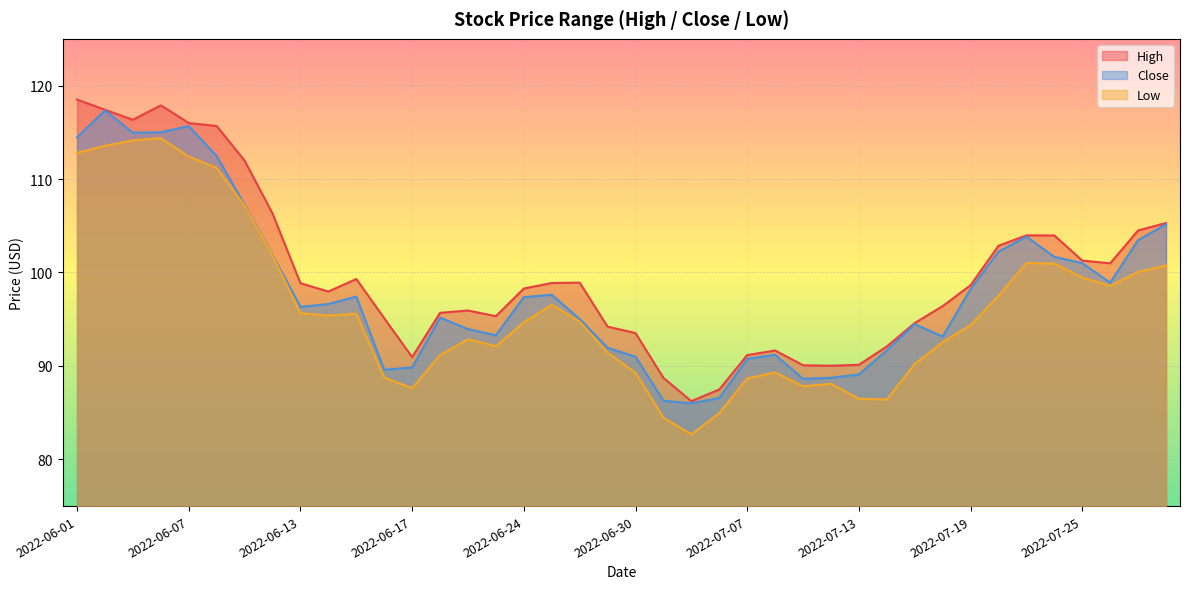

Reading right to left, list all the values displayed in this chart.

High: 105.3	104.5	101.0	101.3	104.0	104.0	102.9	98.6	96.4	94.6	92.1	90.1	90.0	90.1	91.7	91.2	87.5	86.2	88.7	93.5	94.2	98.9	98.9	98.3	95.3	95.9	95.7	90.9	95.1	99.3	98.0	98.8	106.3	112.0	115.7	116.0	117.9	116.3	117.4	118.5
Close: 105.2	103.5	98.9	101.0	101.7	103.8	102.2	98.2	93.1	94.5	91.7	89.1	88.7	88.6	91.2	90.8	86.6	86.0	86.3	91.0	91.9	95.0	97.6	97.4	93.3	93.9	95.2	89.8	89.6	97.4	96.6	96.3	101.9	107.2	112.5	115.7	115.0	115.0	117.3	114.5
Low: 100.8	100.1	98.6	99.5	100.9	101.0	97.5	94.4	92.6	90.2	86.4	86.5	88.1	87.8	89.3	88.7	84.9	82.7	84.5	89.3	91.4	94.7	96.5	94.7	92.1	92.8	91.2	87.6	88.8	95.6	95.4	95.7	101.8	107.2	111.2	112.4	114.4	114.1	113.6	112.8